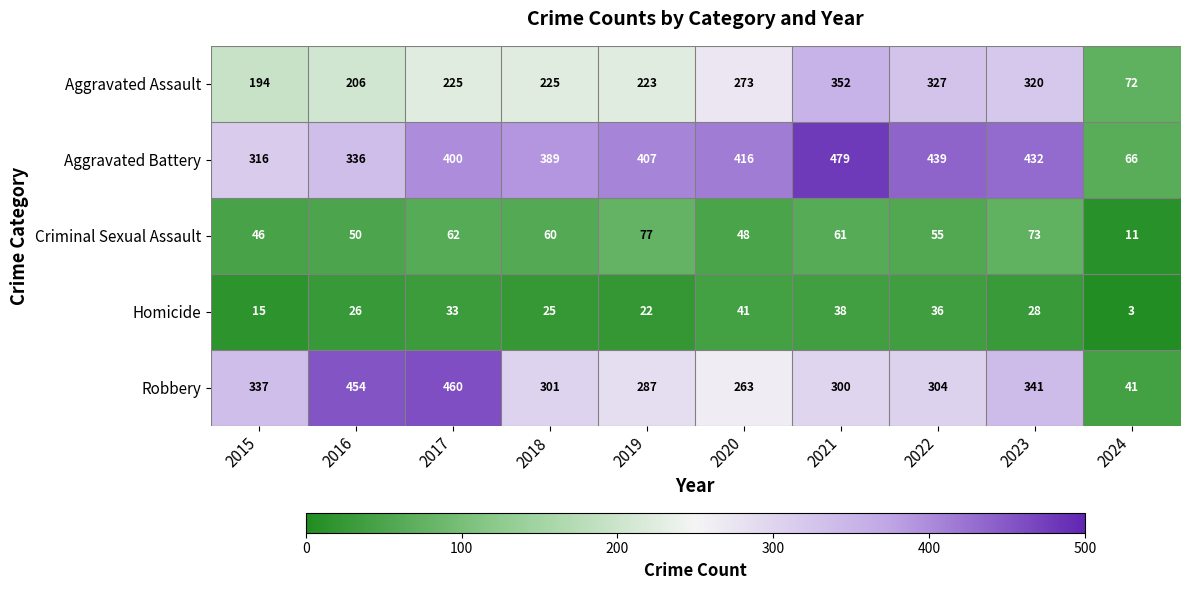

Between 2016 and 2024, which series saw the biggest shift?

Robbery